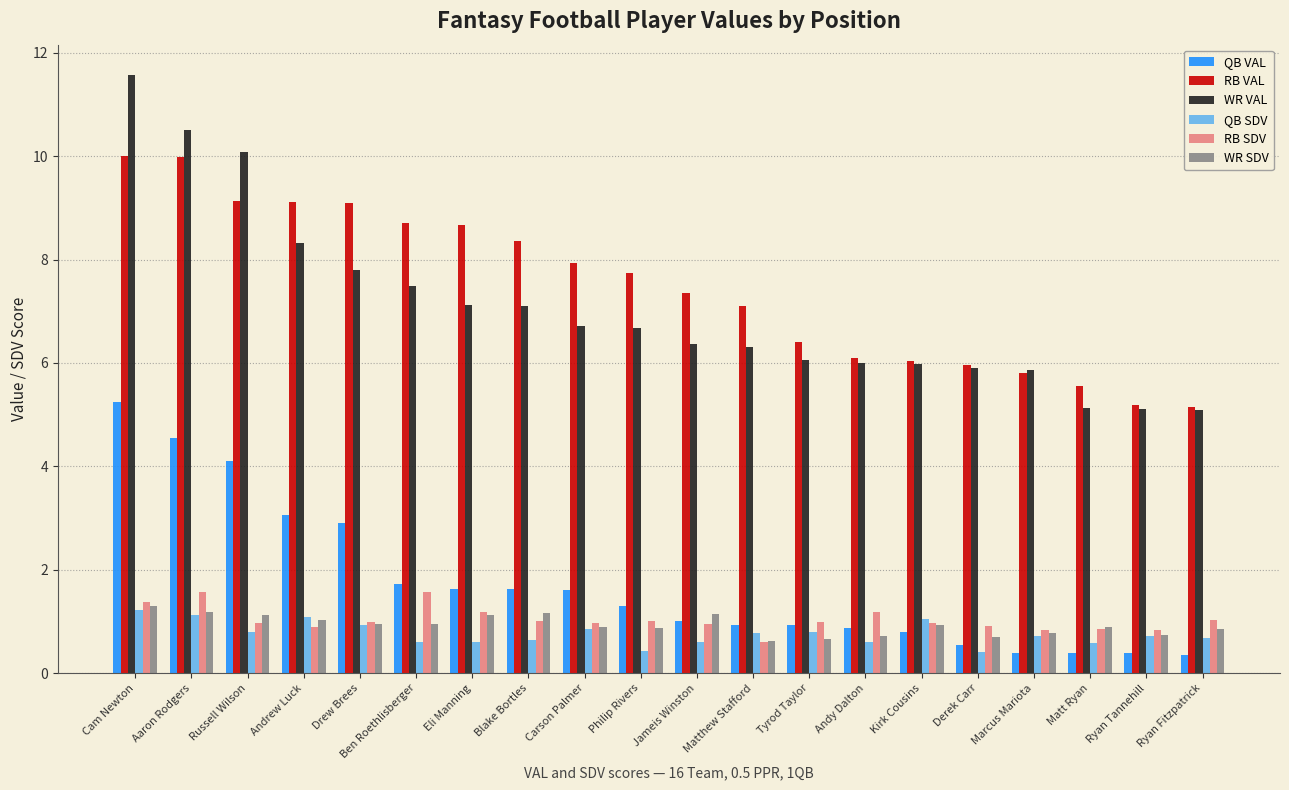

What is the difference between the maximum and minimum values in the WR SDV series?

0.7